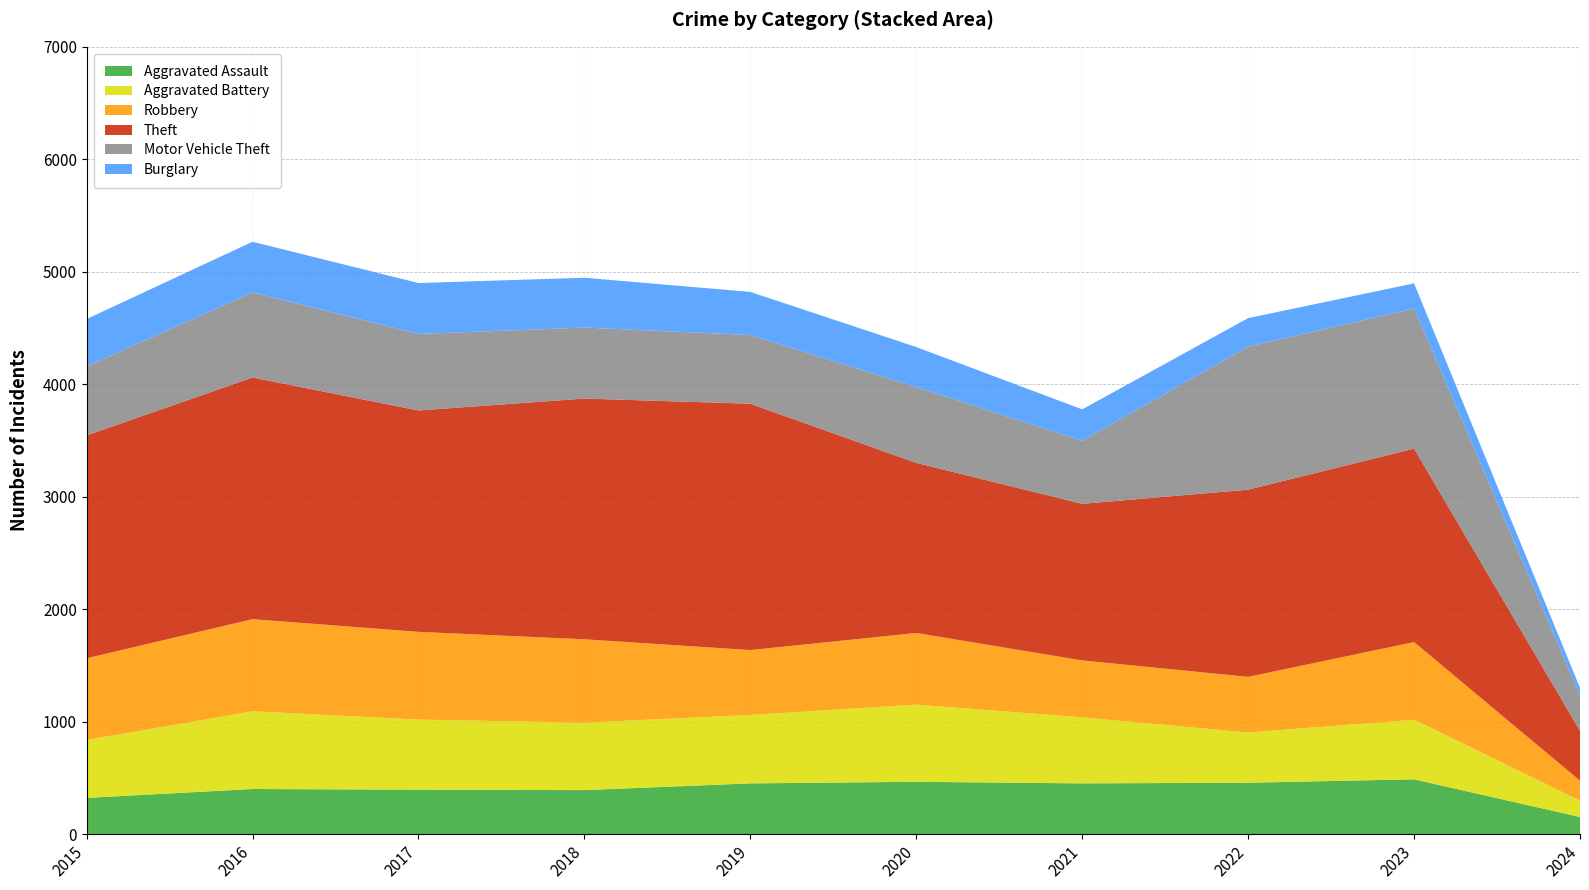

Reading left to right, list all the values displayed in this chart.

Aggravated Assault: 323	402	396	392	452	466	452	458	488	153
Aggravated Battery: 515	691	623	600	608	686	587	446	530	146
Robbery: 726	819	780	741	577	637	506	495	690	177
Theft: 1981	2148	1968	2140	2190	1512	1392	1664	1720	444
Motor Vehicle Theft: 614	756	680	631	611	673	560	1272	1245	314
Burglary: 421	451	453	443	383	357	280	253	224	67